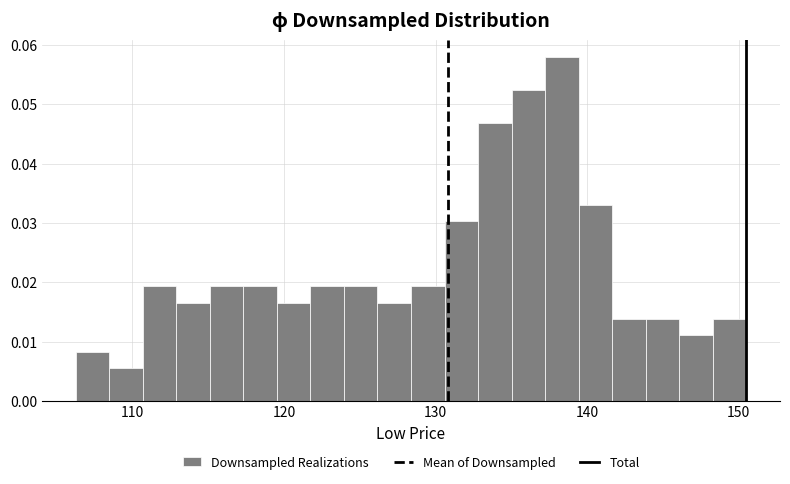

Read against the x-axis, roughly where is the centre of the tallest bar?

138